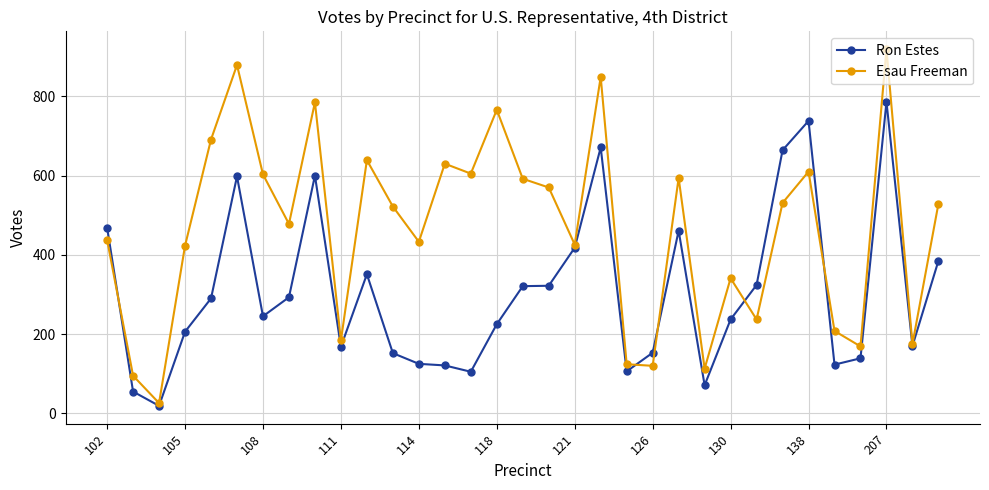

At how many categories does at least one series exceed 280?

24